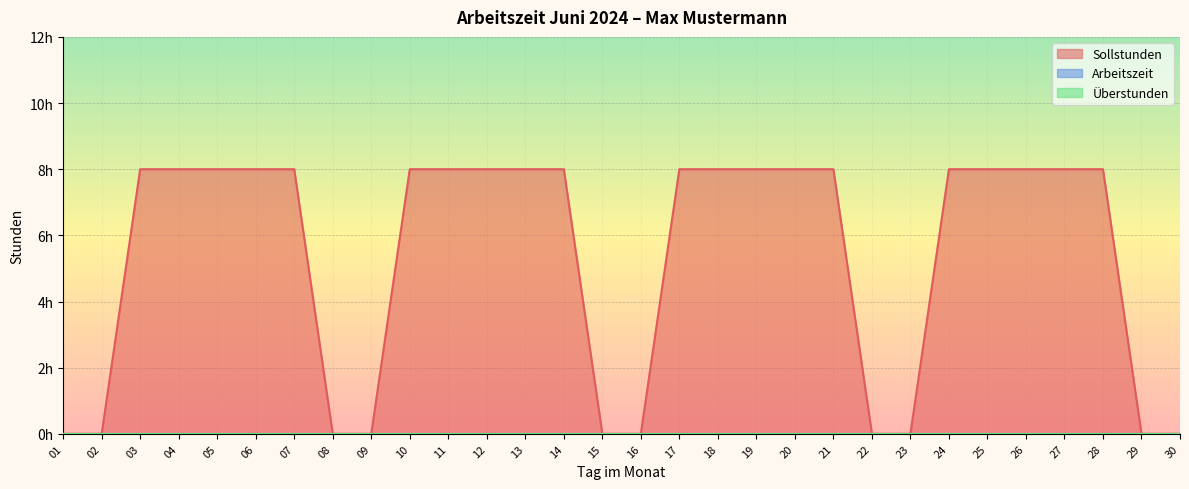

Reading right to left, extract all data points from this chart.

Sollstunden: 30=0	29=0	28=8	27=8	26=8	25=8	24=8	23=0	22=0	21=8	20=8	19=8	18=8	17=8	16=0	15=0	14=8	13=8	12=8	11=8	10=8	09=0	08=0	07=8	06=8	05=8	04=8	03=8	02=0	01=0
Arbeitszeit: 30=0	29=0	28=0	27=0	26=0	25=0	24=0	23=0	22=0	21=0	20=0	19=0	18=0	17=0	16=0	15=0	14=0	13=0	12=0	11=0	10=0	09=0	08=0	07=0	06=0	05=0	04=0	03=0	02=0	01=0
Überstunden: 30=0	29=0	28=0	27=0	26=0	25=0	24=0	23=0	22=0	21=0	20=0	19=0	18=0	17=0	16=0	15=0	14=0	13=0	12=0	11=0	10=0	09=0	08=0	07=0	06=0	05=0	04=0	03=0	02=0	01=0